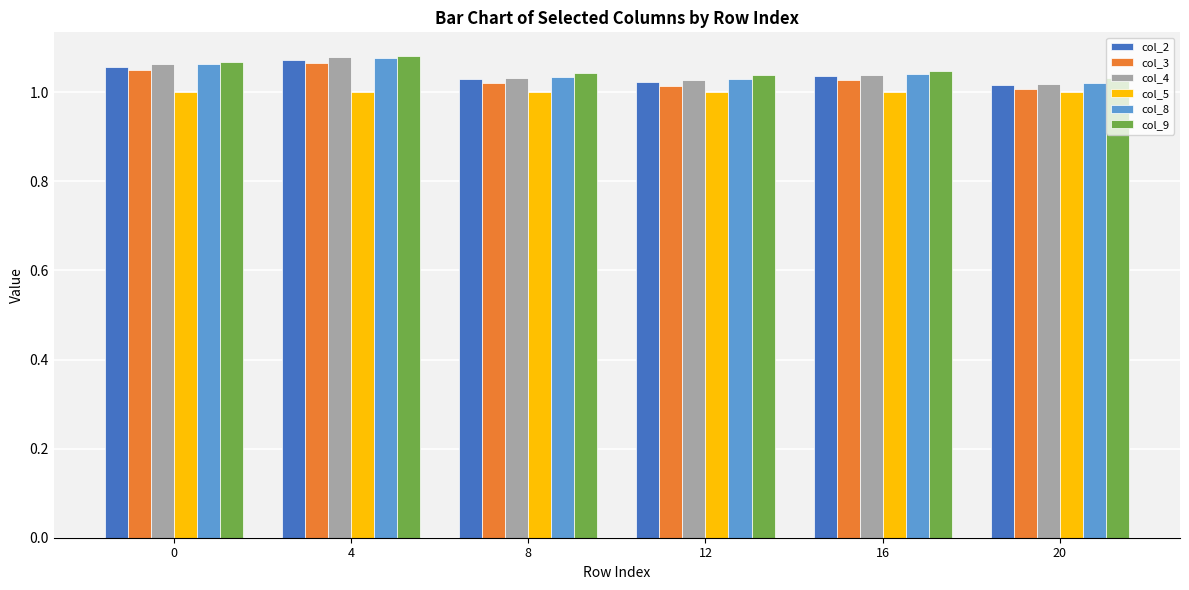

What is the total value across all series at 0?

6.3